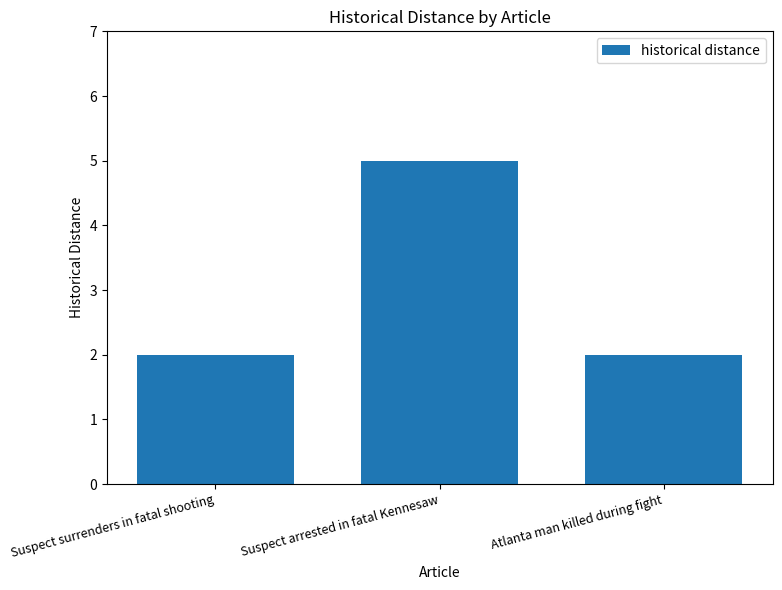

What is the difference between the values at Suspect arrested in fatal Kennesaw and Suspect surrenders in fatal shooting?

3